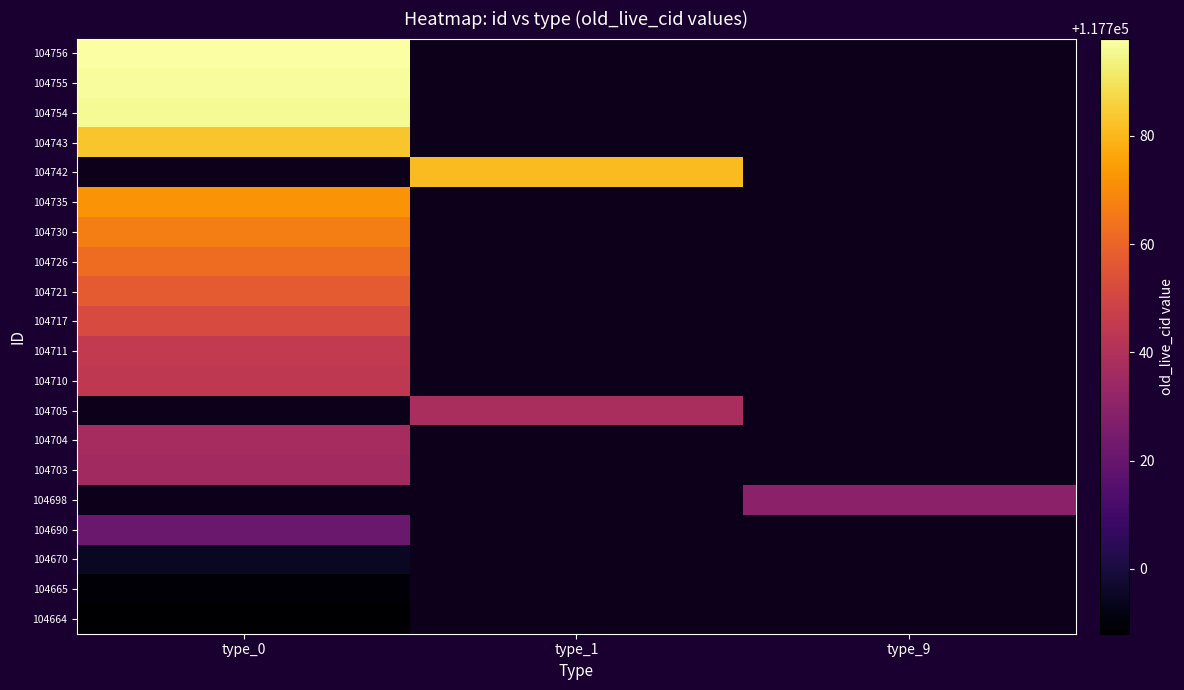

Which label corresponds to the smallest value in the chart?

type_0